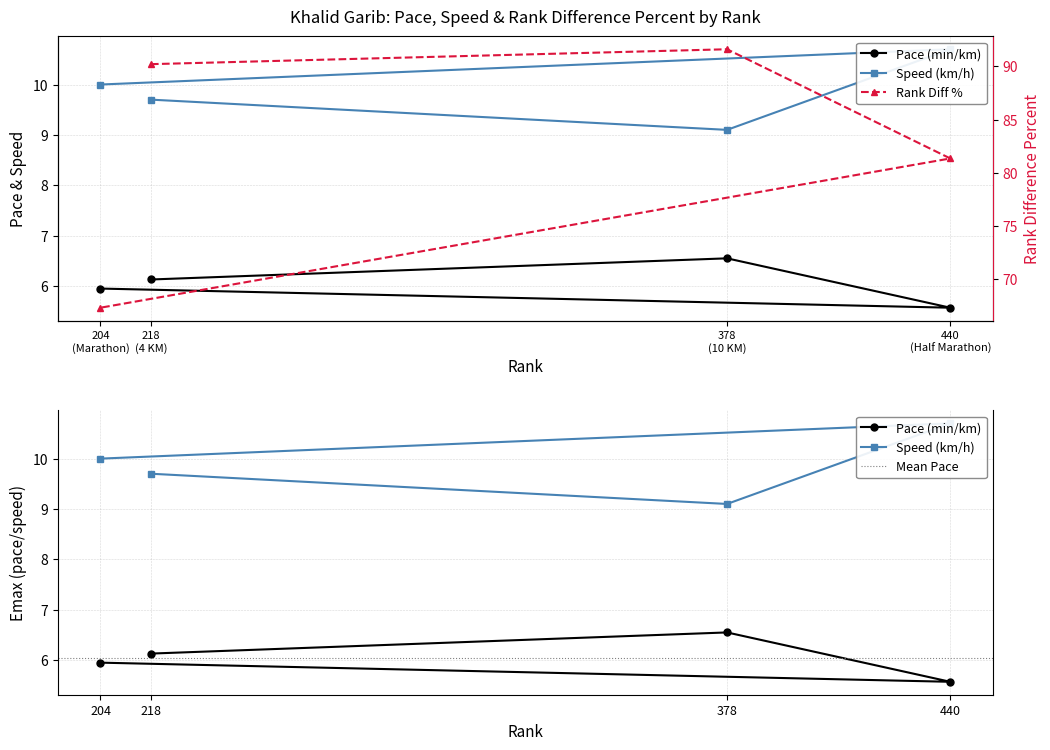

Is it true that Rank Difference Percent equals 91.6 at 378 (10 KM)?

True